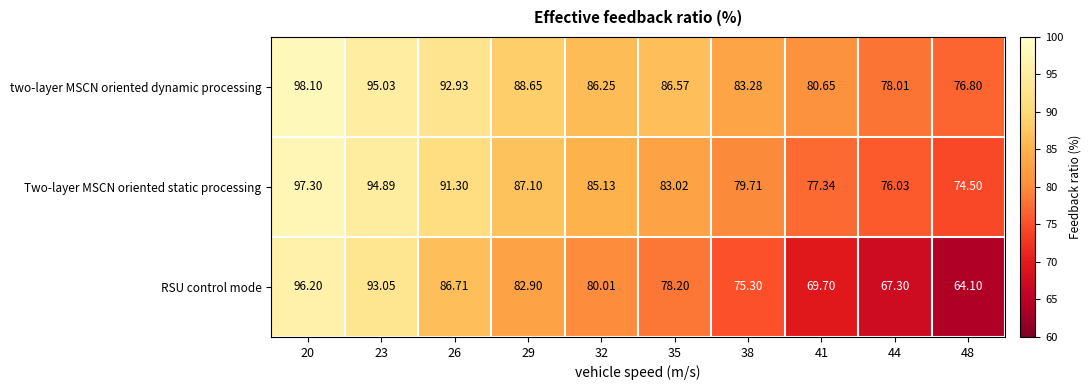

Rank the series by their average value, from highest to lowest.

two-layer MSCN oriented dynamic processing, Two-layer MSCN oriented static processing, RSU control mode